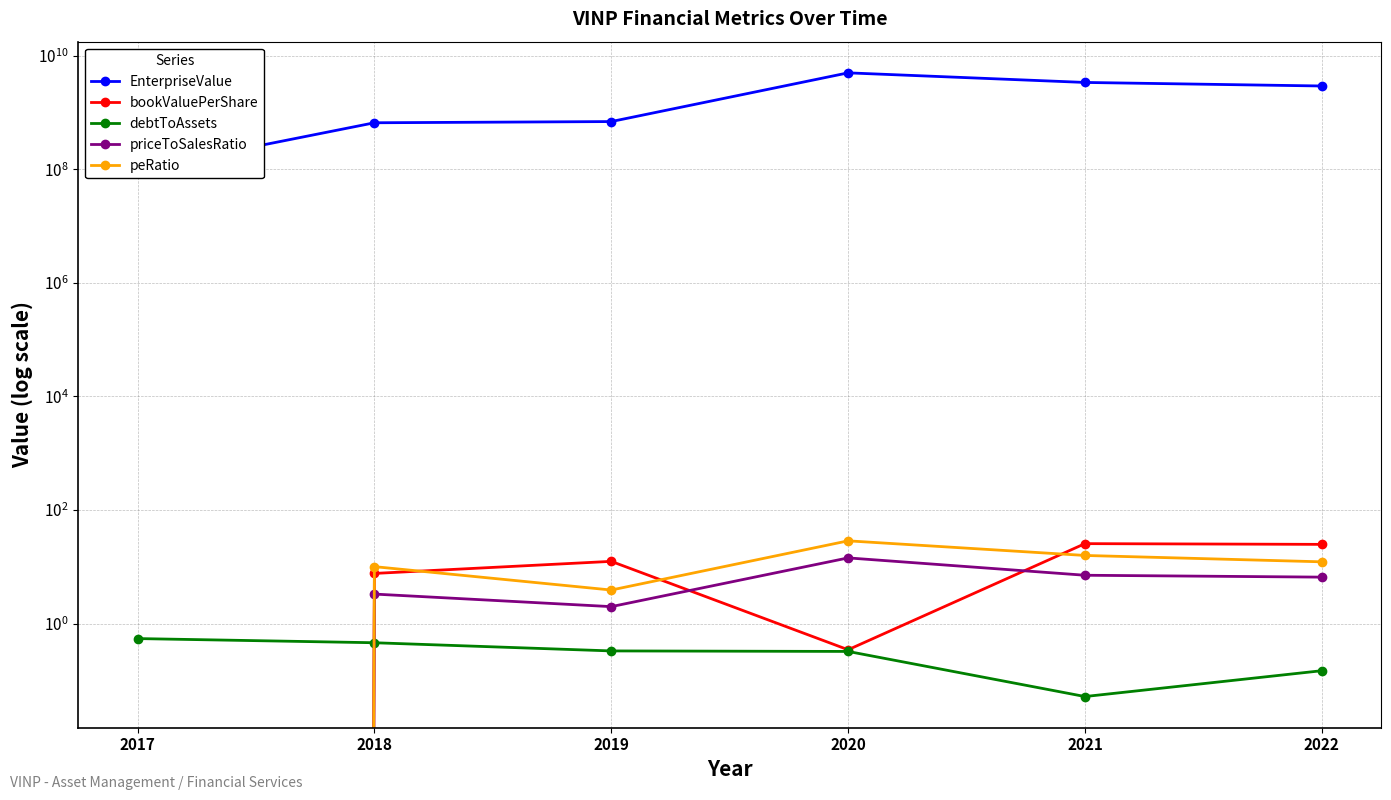

What is the difference between the highest and lowest values at 2022?

2913744096.3